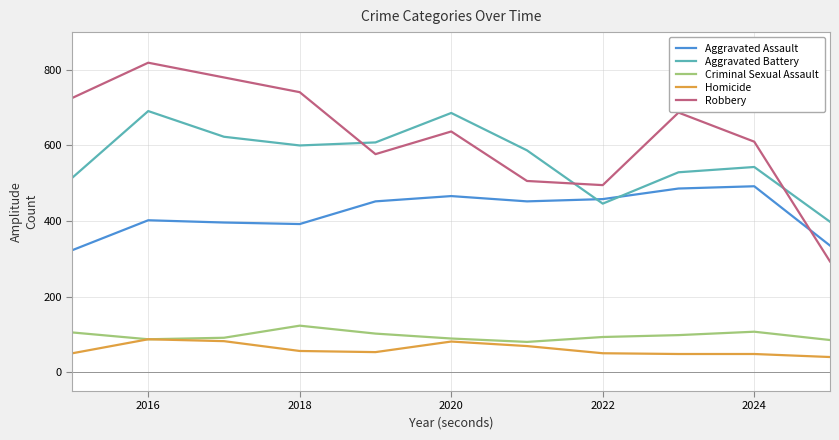

What is the maximum value for Aggravated Assault?

492